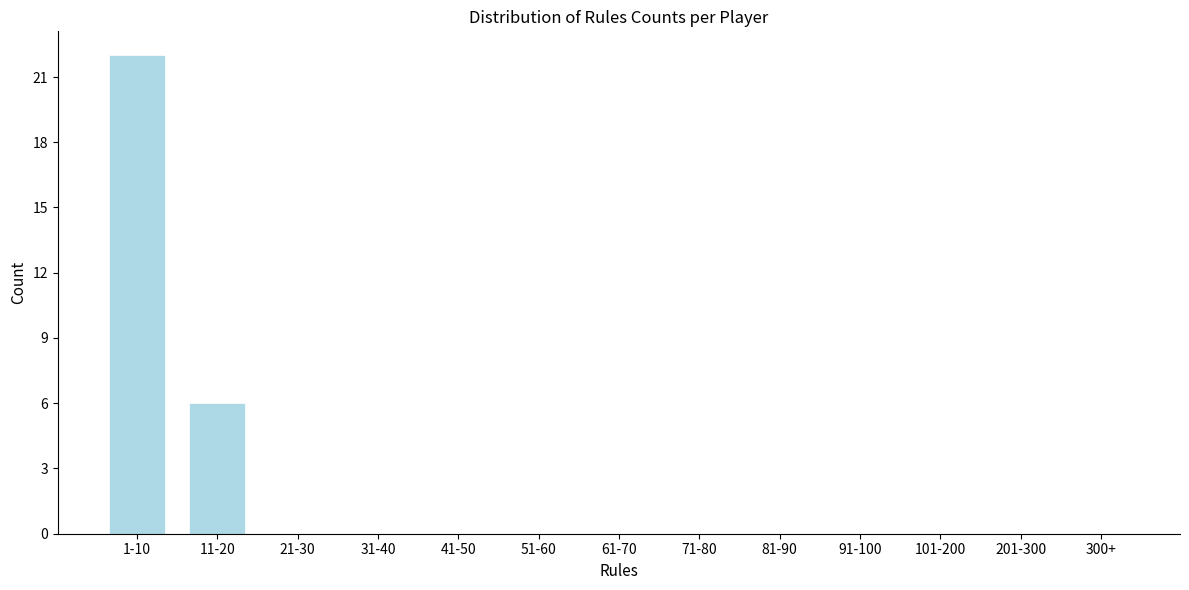

Reading right to left, extract all data points from this chart.

300+=0	201-300=0	101-200=0	91-100=0	81-90=0	71-80=0	61-70=0	51-60=0	41-50=0	31-40=0	21-30=0	11-20=6	1-10=22